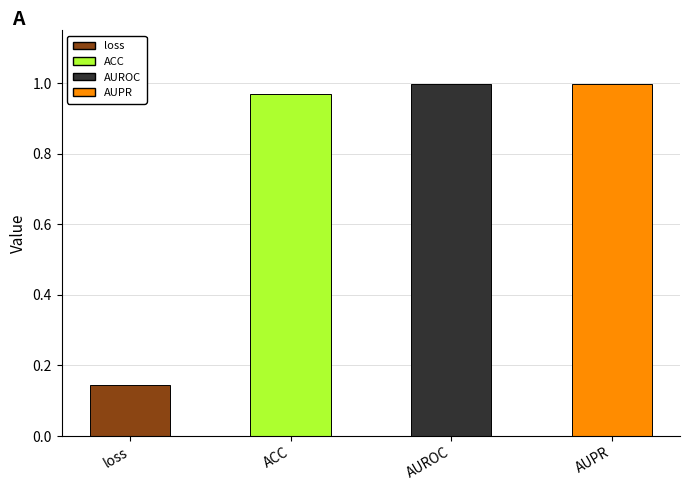

How many distinct data groups are displayed?

1